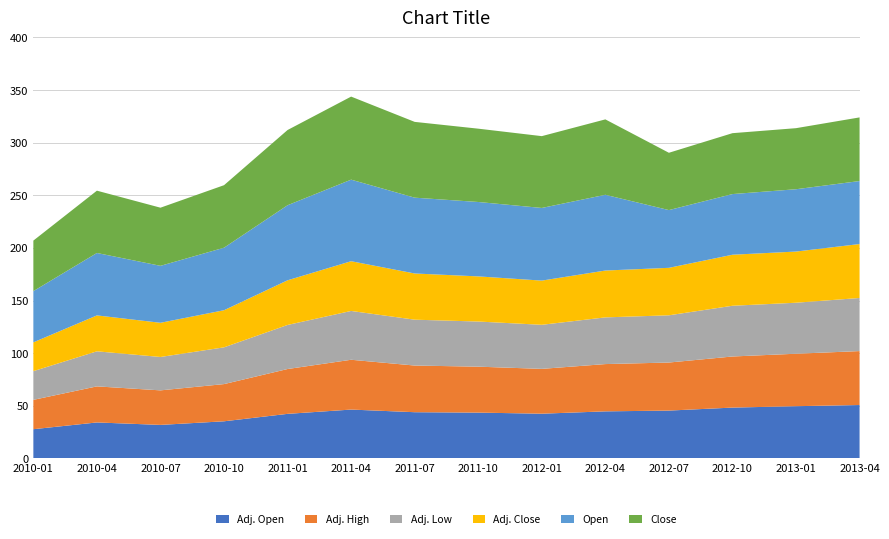

Reading left to right, what are all the values shown in this chart?

Adj. Open: 27.8	34.2	31.8	35.3	42.3	46.4	43.9	43.5	42.5	44.7	45.4	48.3	49.6	50.7
Adj. High: 27.9	34.3	32.8	35.3	42.6	47.3	44.3	43.6	42.6	44.9	45.6	48.5	49.8	51.2
Adj. Low: 27.2	33.3	31.7	34.9	41.9	46.4	43.6	42.9	41.9	44.4	44.9	48.2	48.5	50.4
Adj. Close: 27.4	34.1	32.5	35.3	42.4	47.2	43.9	42.9	42.0	44.5	45.1	48.5	48.6	51.2
Open: 48.6	59.3	54.1	59.4	71.3	77.5	72.0	70.7	69.0	72.0	54.9	57.6	59.2	59.8
Close: 48.0	59.2	55.2	59.4	71.5	78.9	72.0	69.7	68.2	71.6	54.4	57.9	58.0	60.5